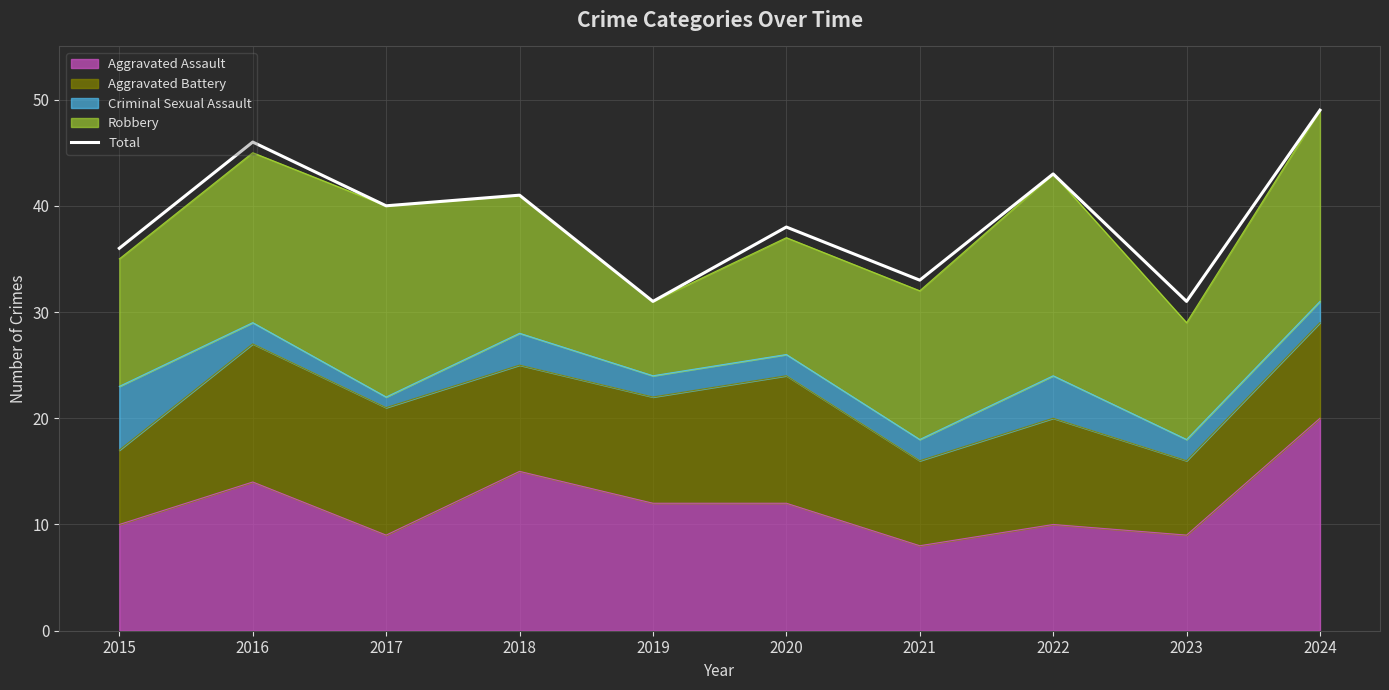

Where is the first local minimum?

2017